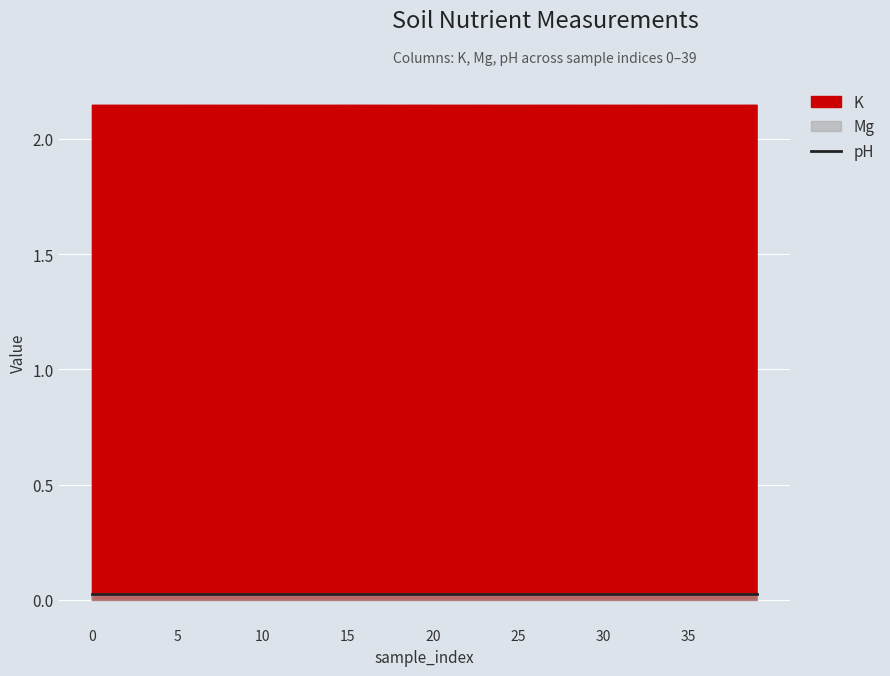

What is the spread (max minus min) of values at 12?

2.1